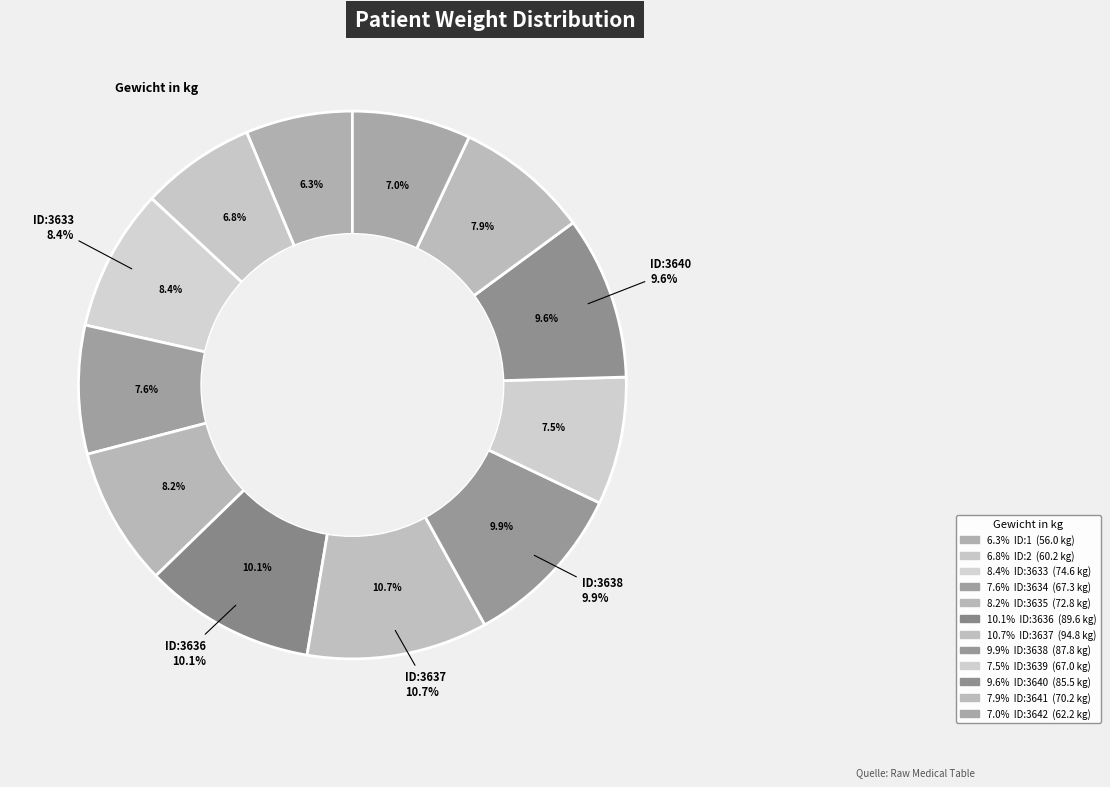

To the nearest percent, what is the difference between the largest and smallest slice percentages?

4%